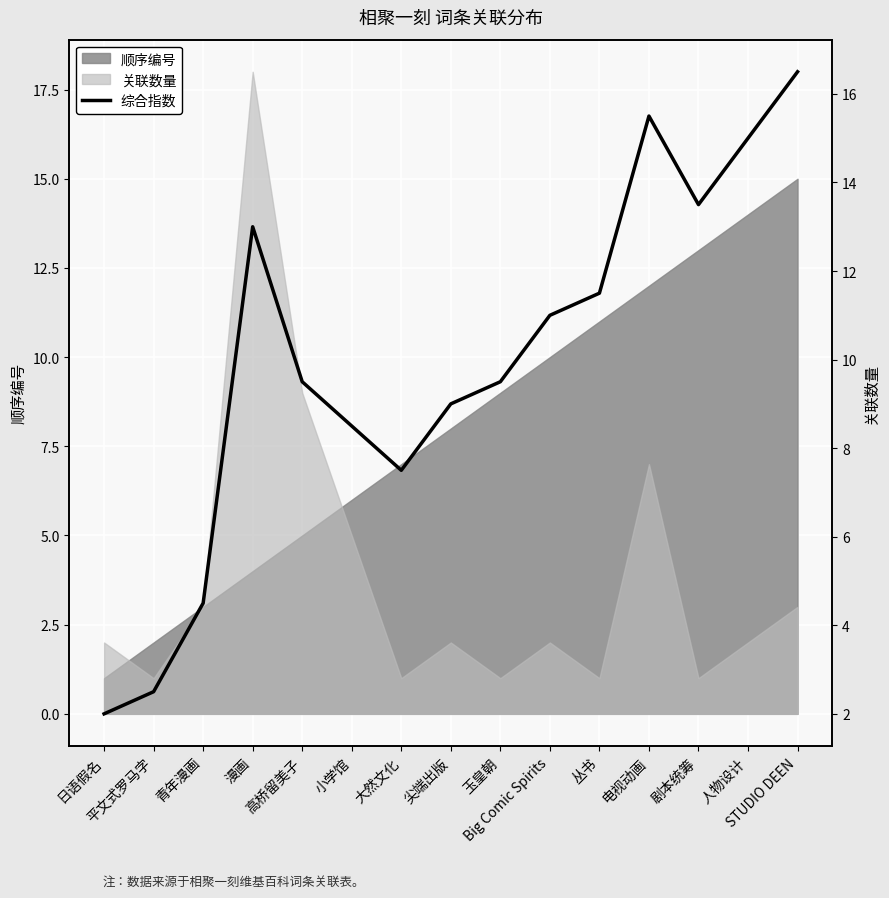

What is the difference between the values at 青年漫画 and STUDIO DEEN?

12.0